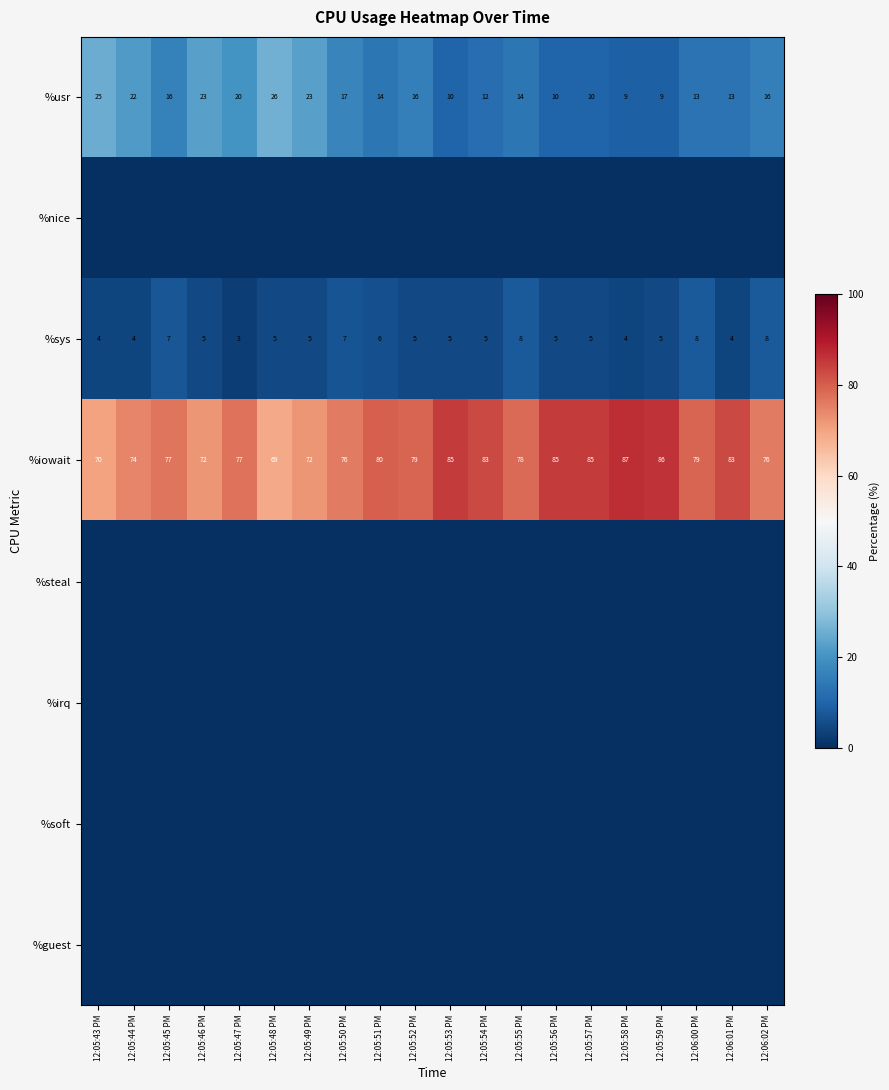

Count the number of categories in the chart.

20